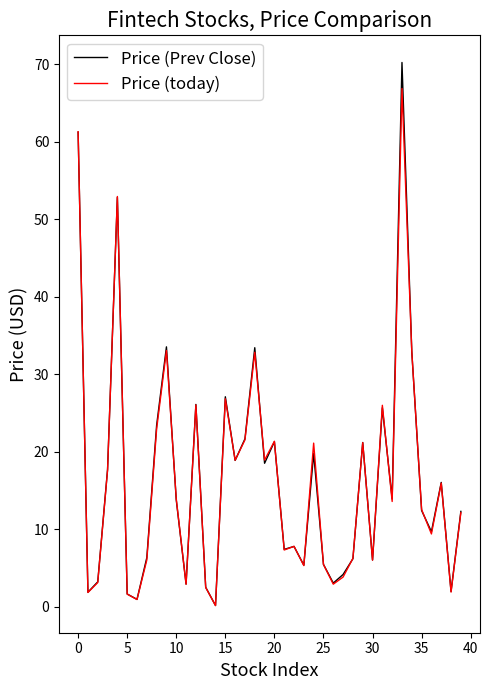

List the series in order of their peak value, highest first.

Price (Prev Close), Price (today)